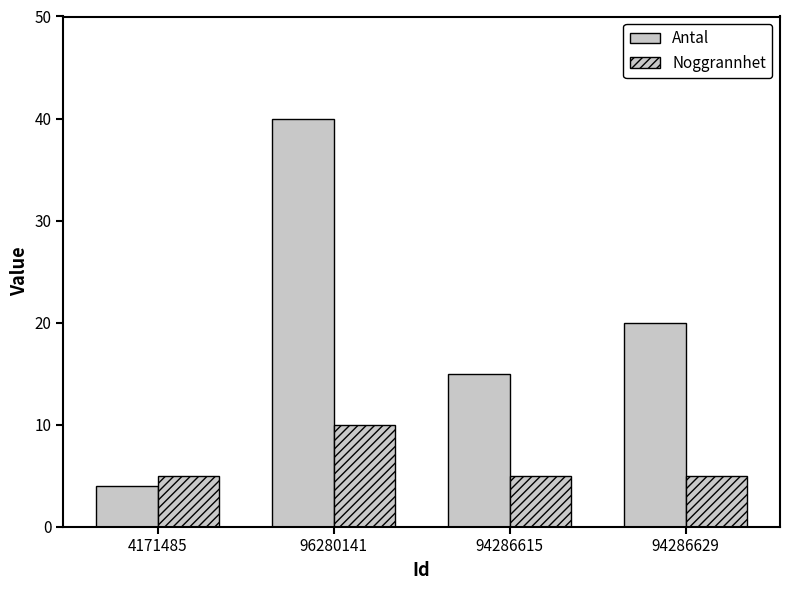

How many values in the Antal series are below 20?

2